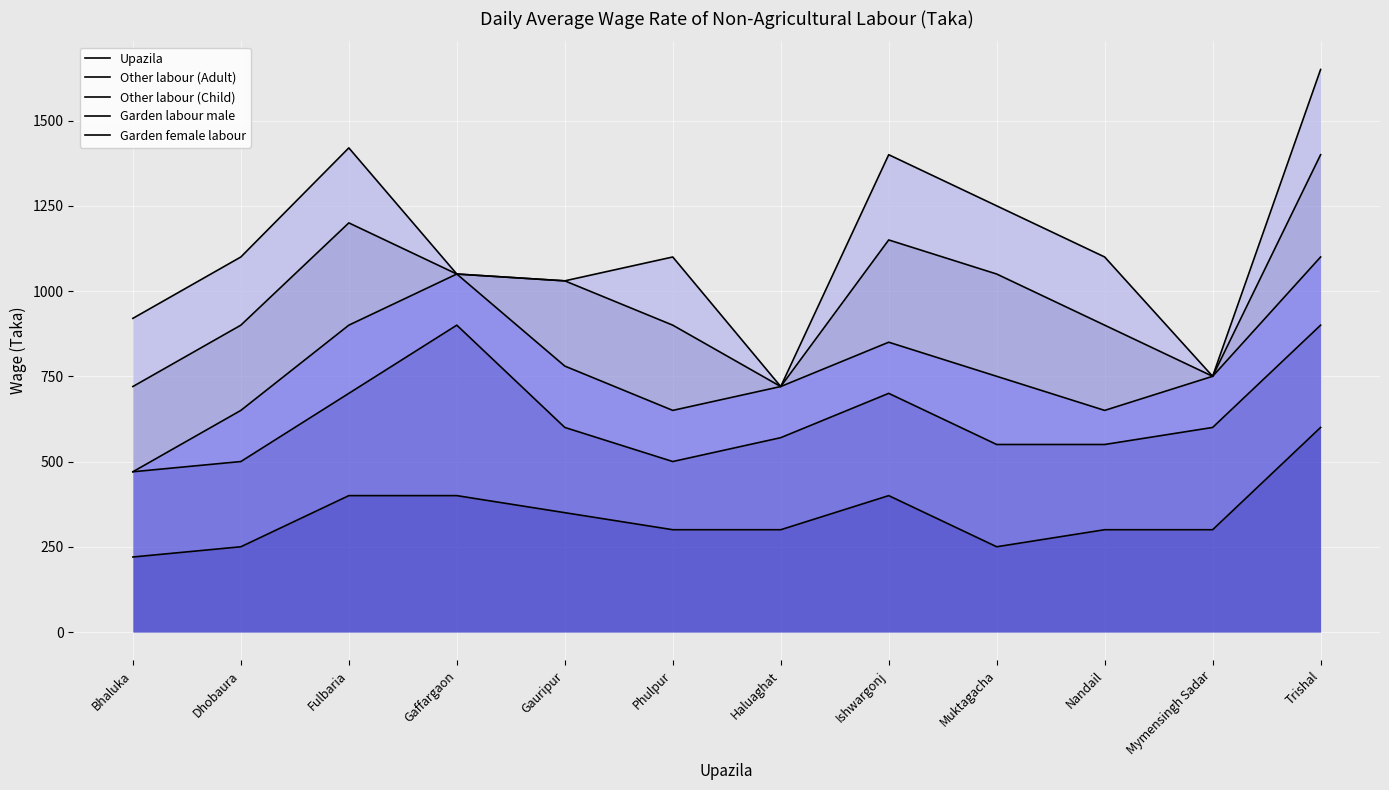

Between Fulbaria and Trishal, which series saw the biggest shift?

Garden female labour